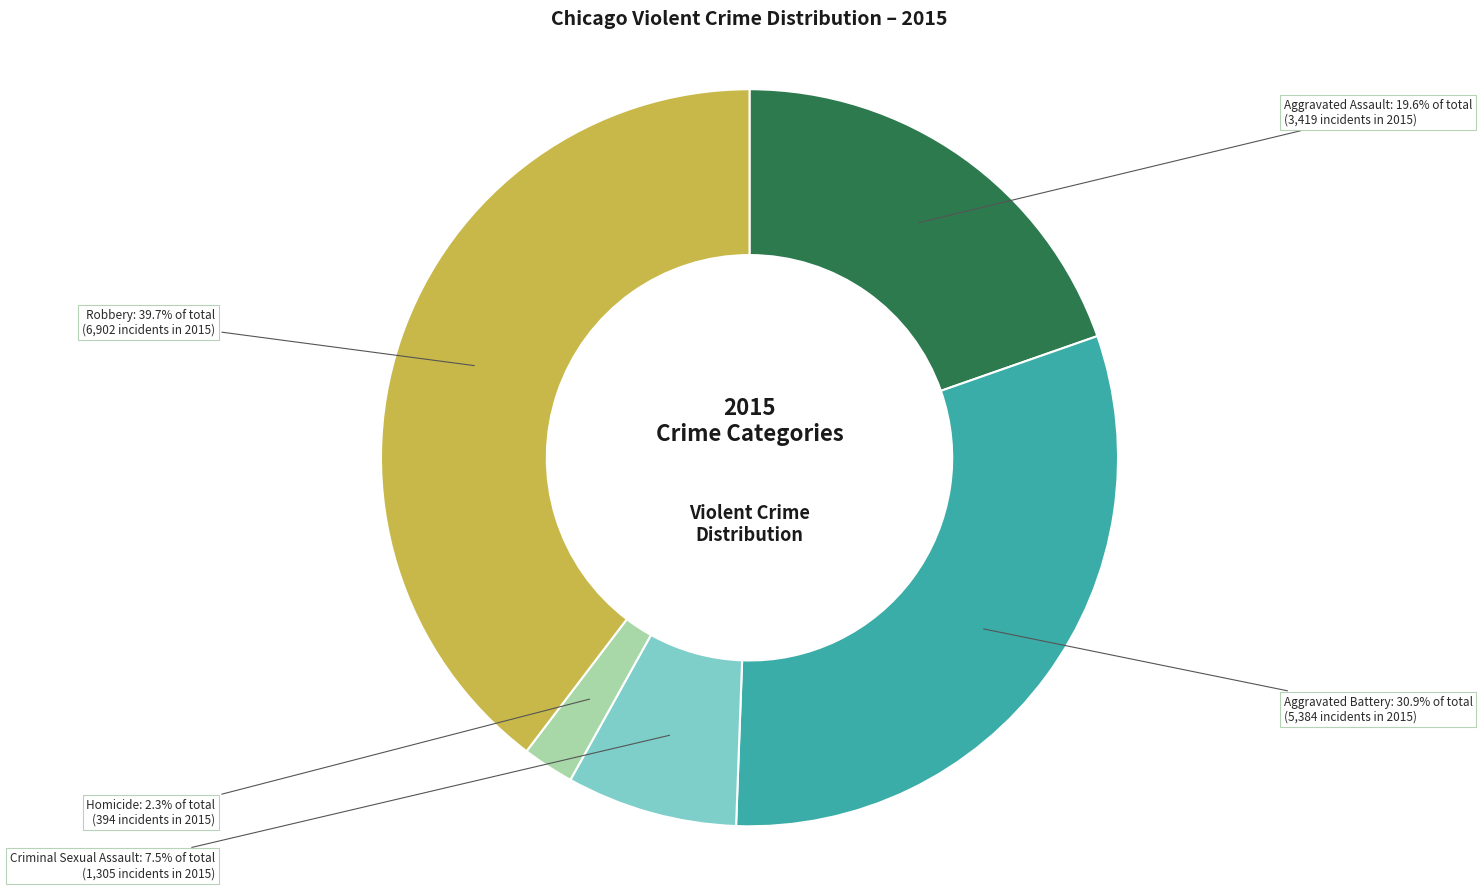

Is the sum of Homicide and Aggravated Battery greater than half?

No